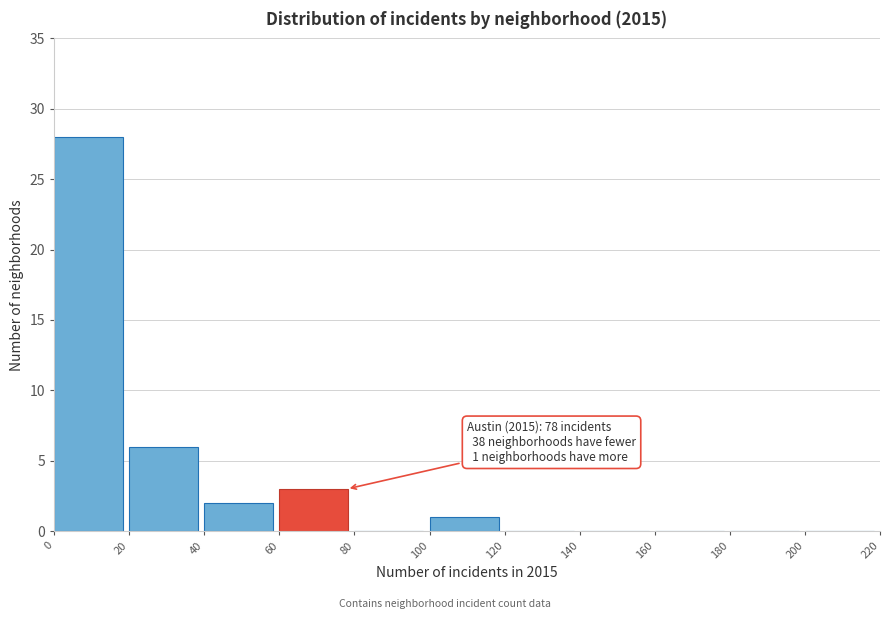

Which range on the x-axis has the tallest bar?

0 to 20